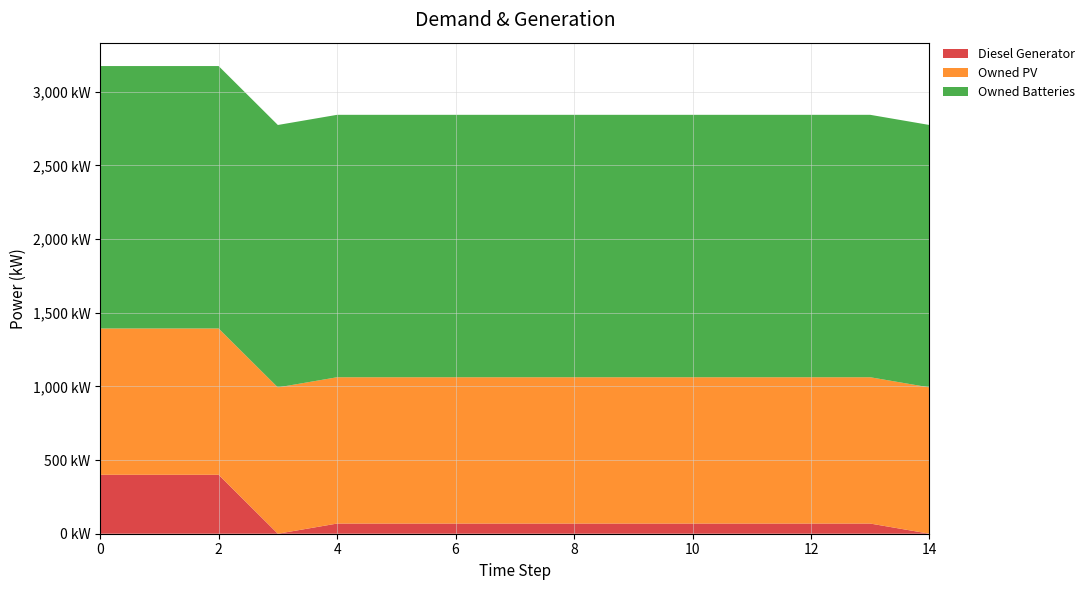

Reading right to left, extract all data points from this chart.

Diesel Generator: 14=0	13=69	12=69	11=69	10=69	9=69	8=69	7=69	6=69	5=69	4=69	3=0	2=400	1=400	0=400
Owned PV: 14=993	13=993	12=993	11=993	10=993	9=993	8=993	7=993	6=993	5=993	4=993	3=993	2=993	1=993	0=993
Owned Batteries: 14=1781	13=1781	12=1781	11=1781	10=1781	9=1781	8=1781	7=1781	6=1781	5=1781	4=1781	3=1781	2=1781	1=1781	0=1781